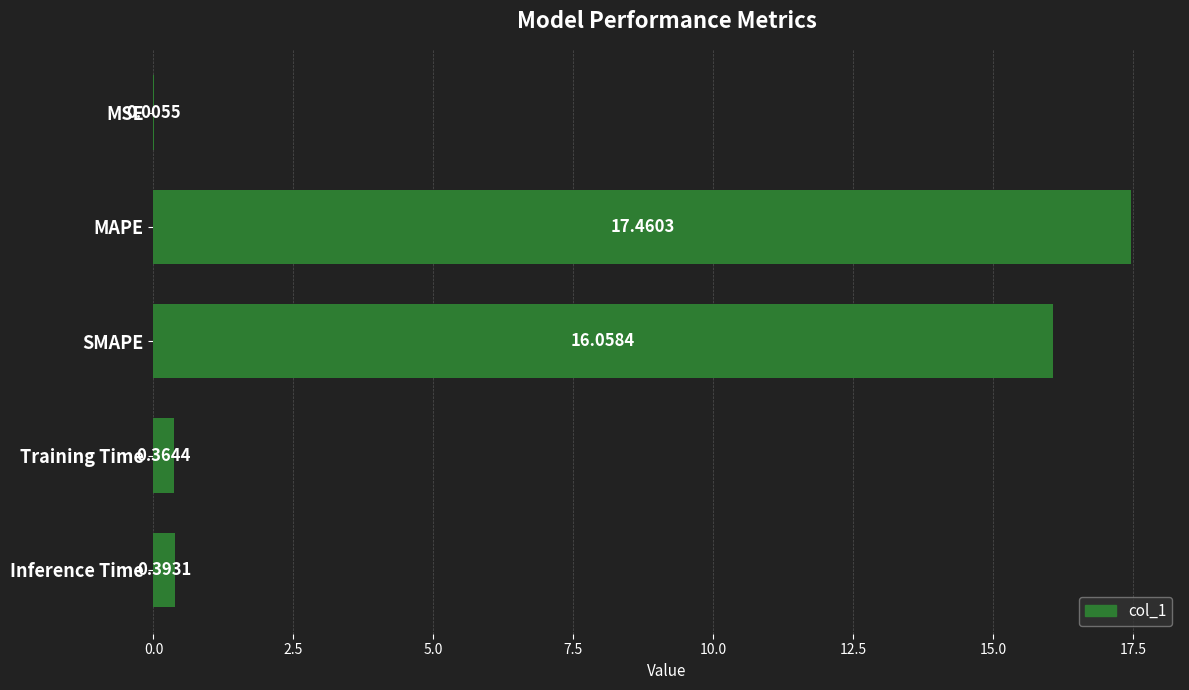

What is the sum of the values at MAPE and Training Time?

17.8